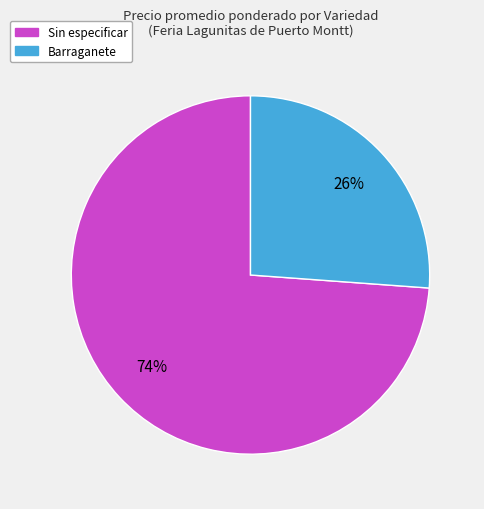

Which category has the biggest portion of the pie?

Sin especificar